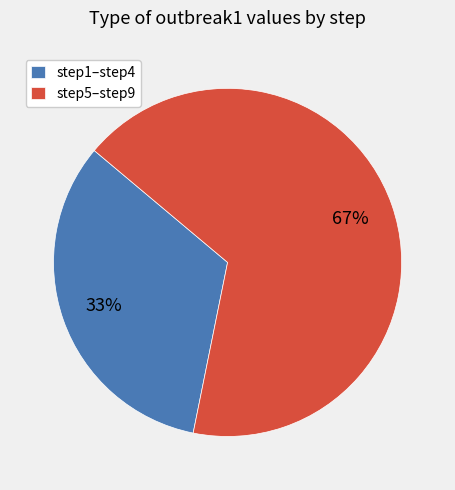

Approximately how many times larger is the value at step5–step9 compared to step1–step4?

2.0